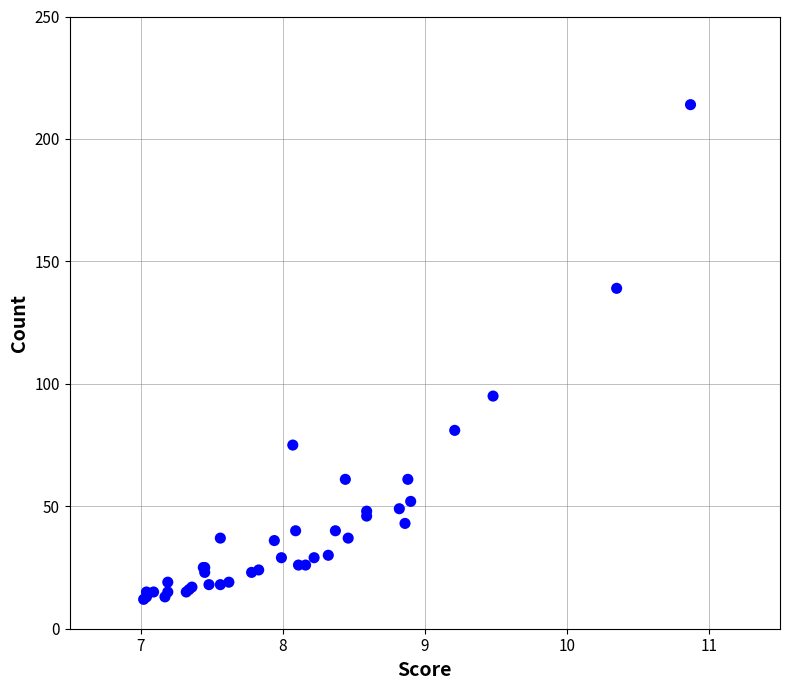

What Y value in the scatter plot is closest to 113?

95